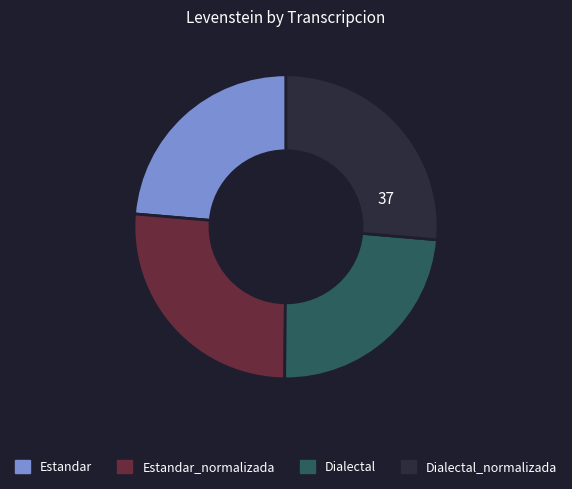

Does any single category account for the majority?

No